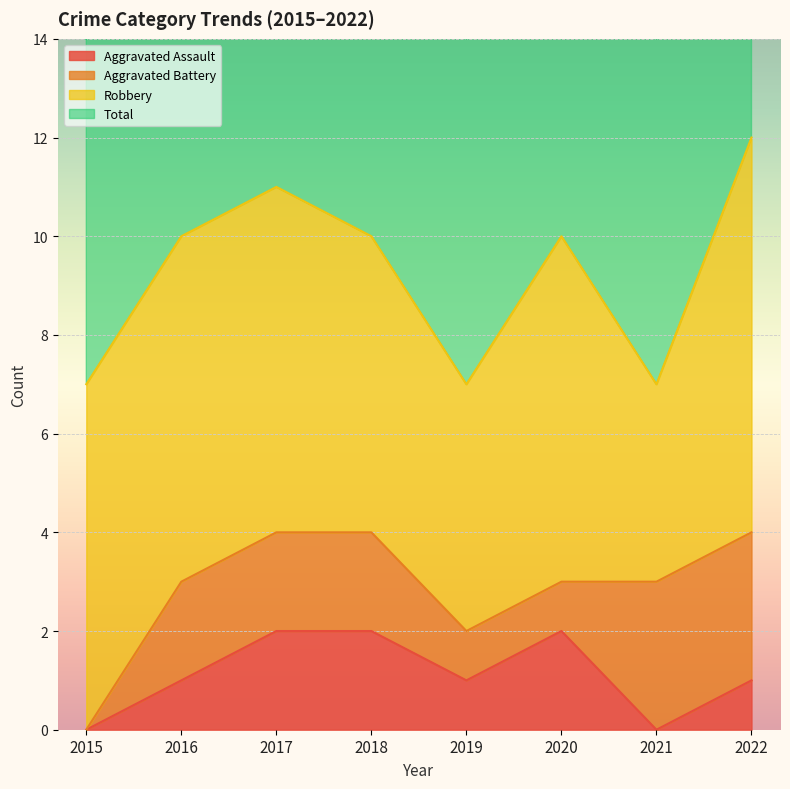

List the labels in order of Aggravated Assault value, smallest first.

2015, 2021, 2016, 2019, 2022, 2017, 2018, 2020